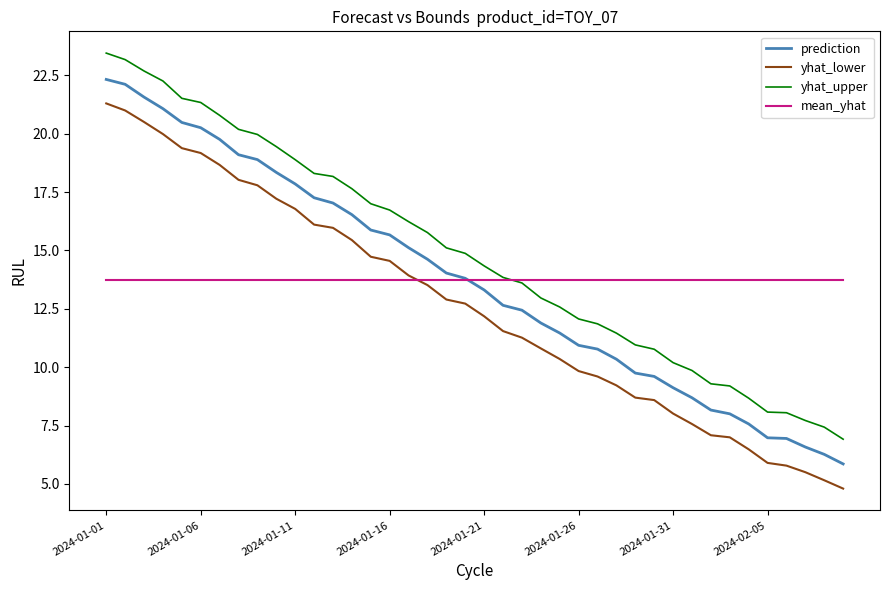

How many categories are shown in the chart?

40